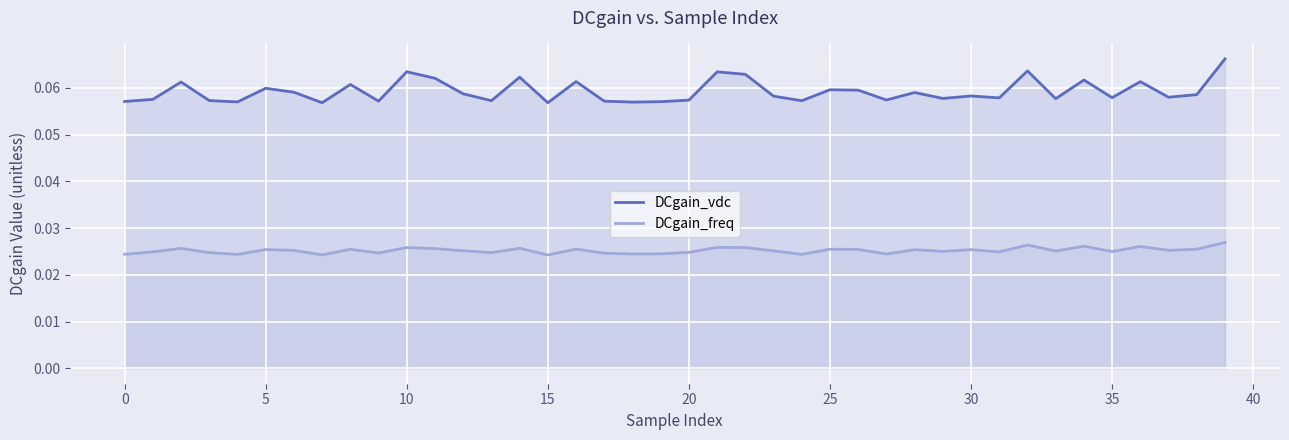

What are all the series names shown in the legend?

DCgain_vdc, DCgain_freq